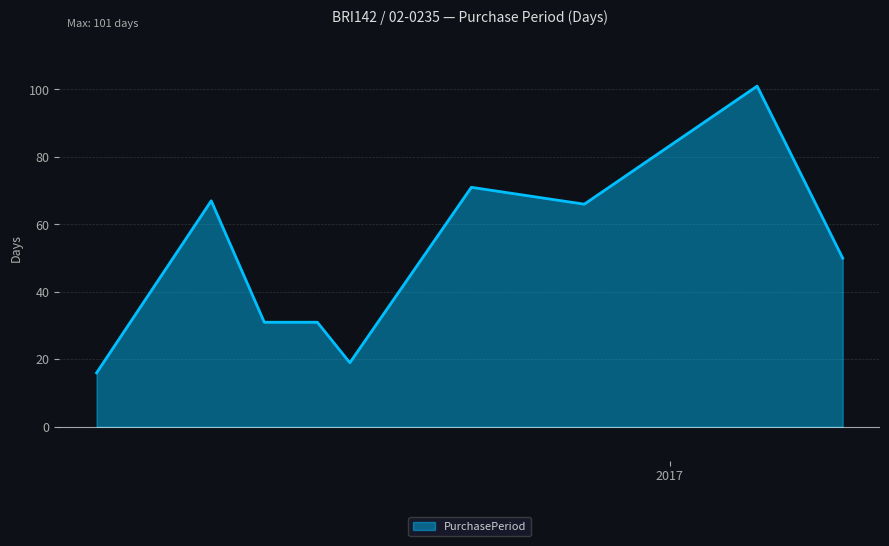

What is the difference between the maximum and minimum values?

85